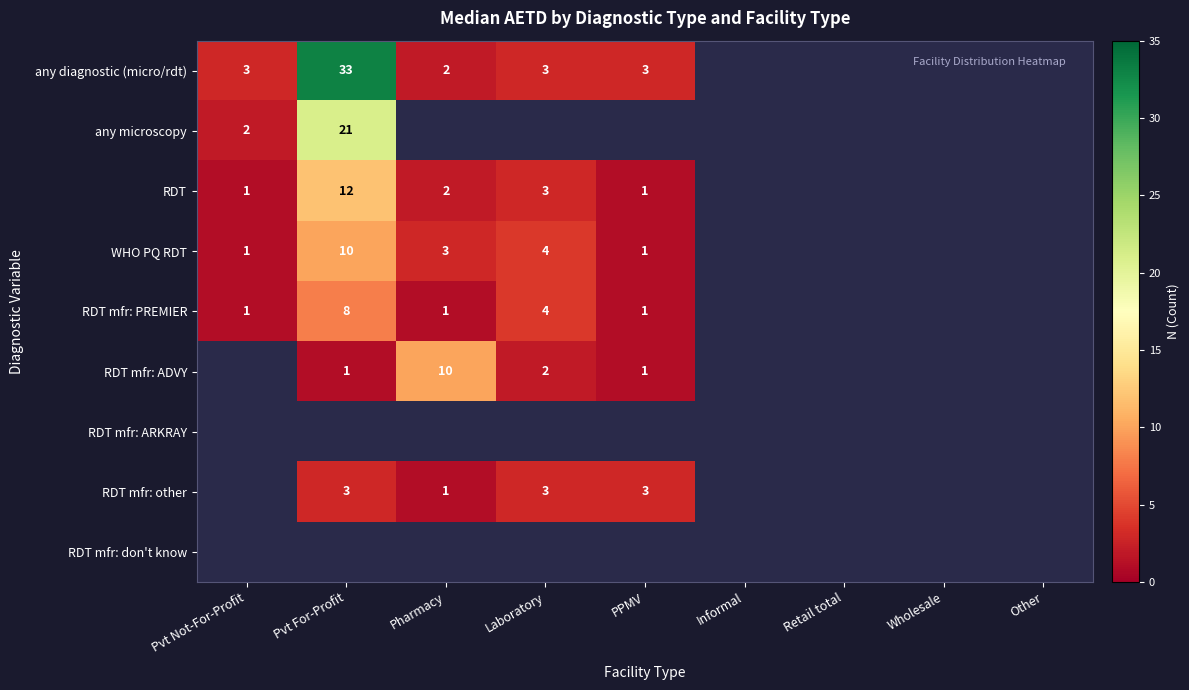

The RDT mfr: other series shows 1 at Pharmacy. True or false?

True